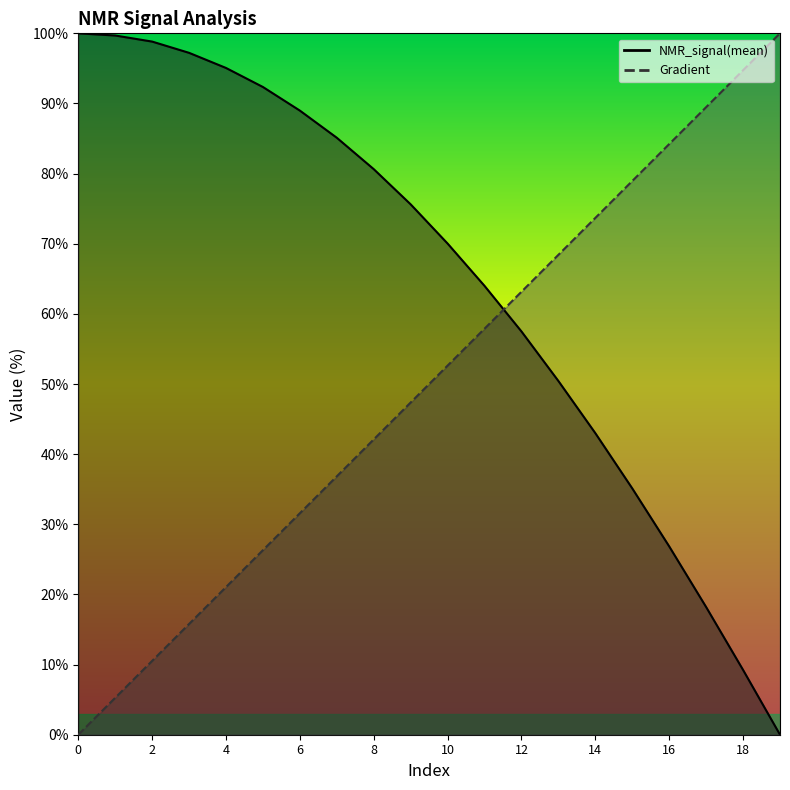

Rank the series by their average value, from lowest to highest.

Gradient_line, NMR_signal(mean)_line